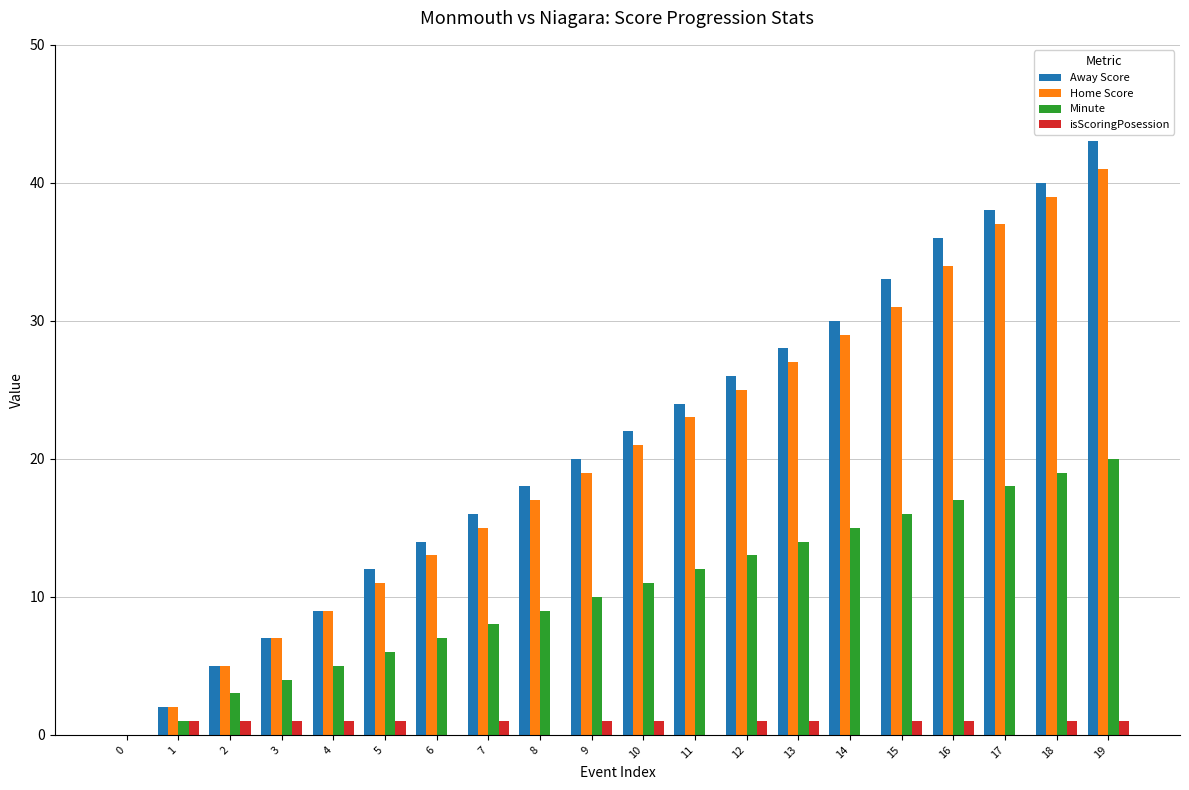

Reading left to right, list all the values displayed in this chart.

Away Score: 0=0	1=2	2=5	3=7	4=9	5=12	6=14	7=16	8=18	9=20	10=22	11=24	12=26	13=28	14=30	15=33	16=36	17=38	18=40	19=43
Home Score: 0=0	1=2	2=5	3=7	4=9	5=11	6=13	7=15	8=17	9=19	10=21	11=23	12=25	13=27	14=29	15=31	16=34	17=37	18=39	19=41
Minute: 0=0	1=1	2=3	3=4	4=5	5=6	6=7	7=8	8=9	9=10	10=11	11=12	12=13	13=14	14=15	15=16	16=17	17=18	18=19	19=20
isScoringPosession: 0=0	1=1	2=1	3=1	4=1	5=1	6=0	7=1	8=0	9=1	10=1	11=0	12=1	13=1	14=0	15=1	16=1	17=0	18=1	19=1